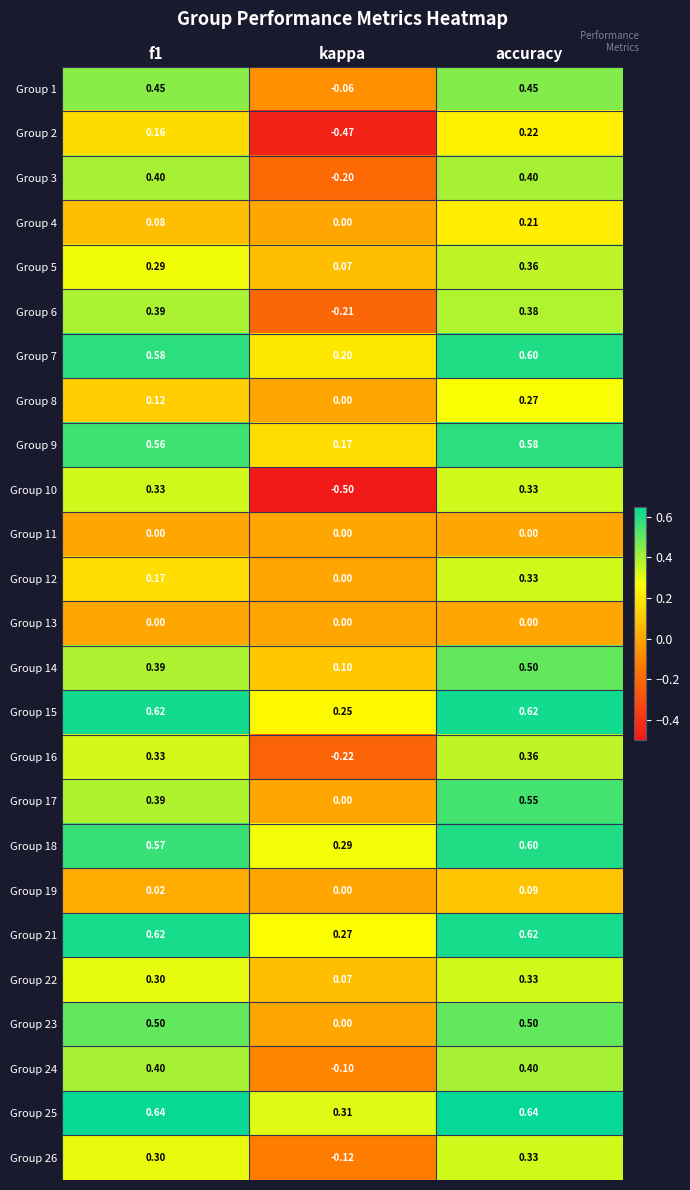

Is the value of Group 5 at kappa greater than the value of Group 18 at accuracy?

No